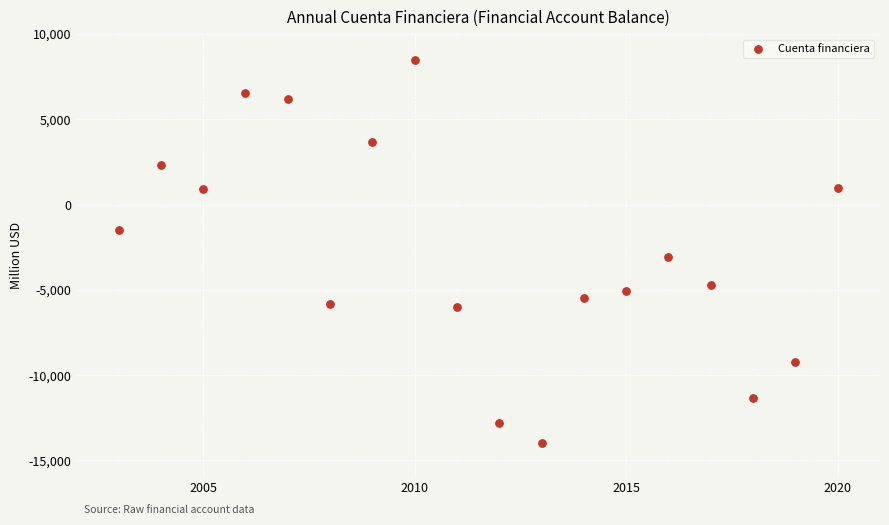

What is the range of Y values (max minus min)?

22435